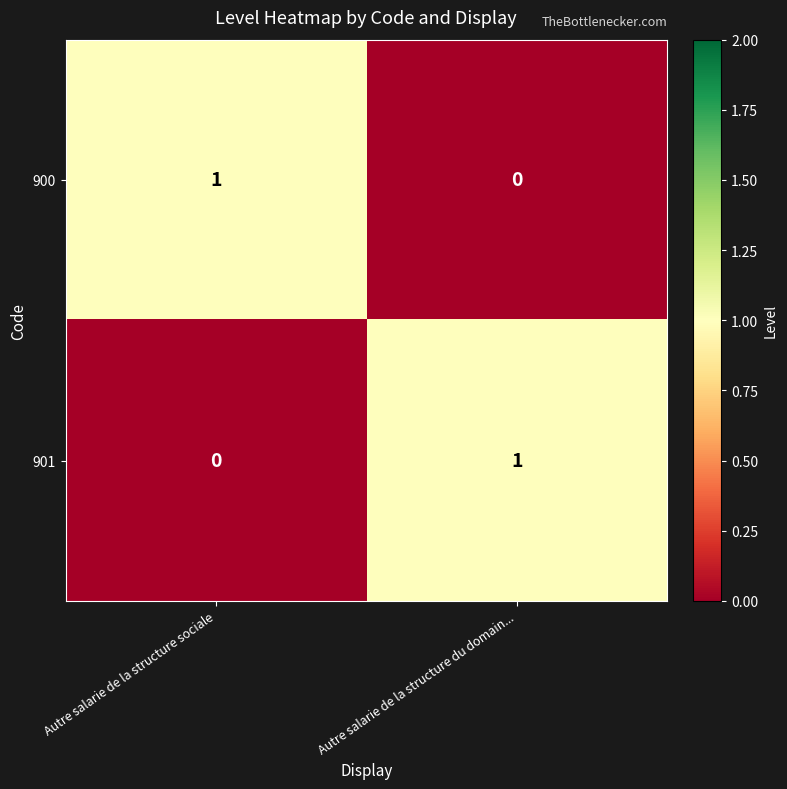

Rank the series at Autre salarie de la structure sociale from lowest to highest value.

901, 900